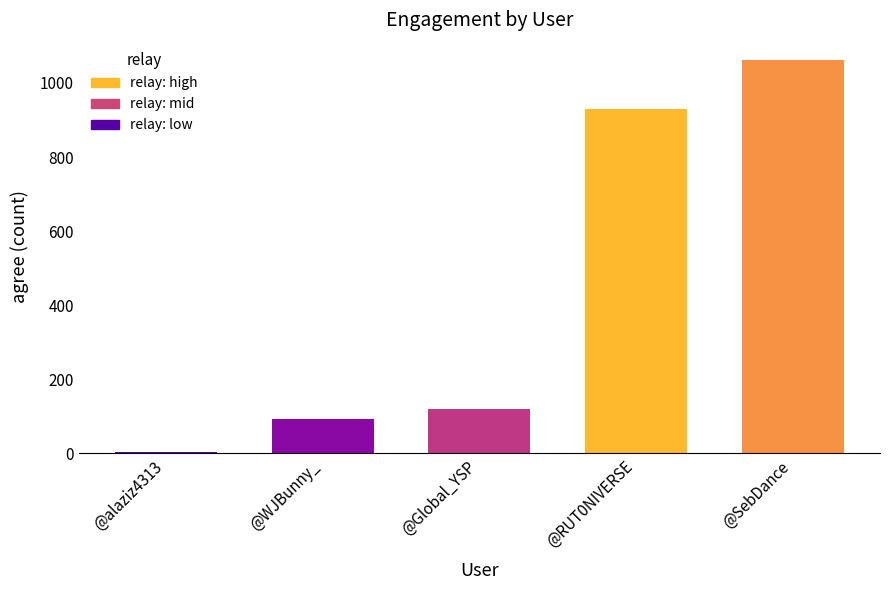

What is the approximate value at @Global_YSP?

121